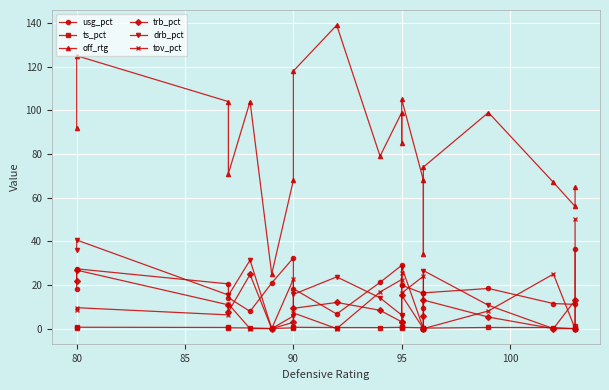

What is the difference between the maximum and minimum values in the usg_pct series?

29.7